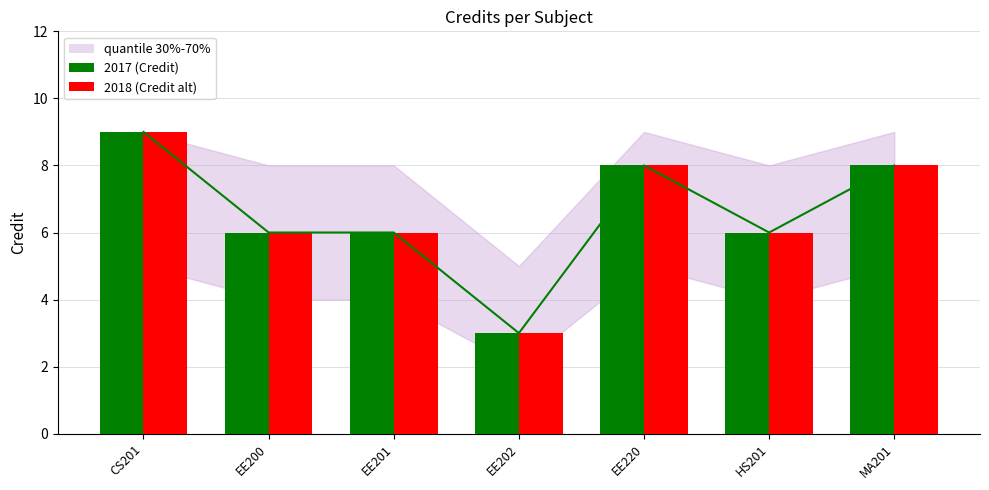

Which category has the highest value in the Credit (alt) series?

CS201